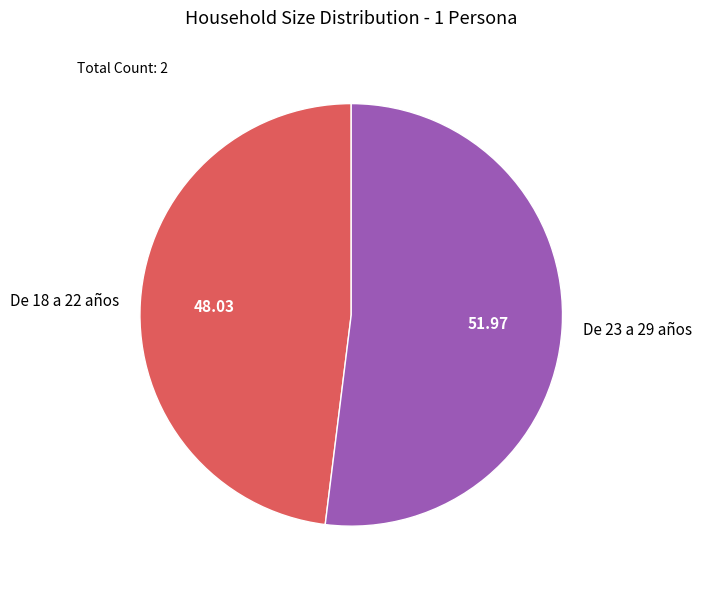

Is the sum of De 23 a 29 años and De 18 a 22 años greater than half?

Yes